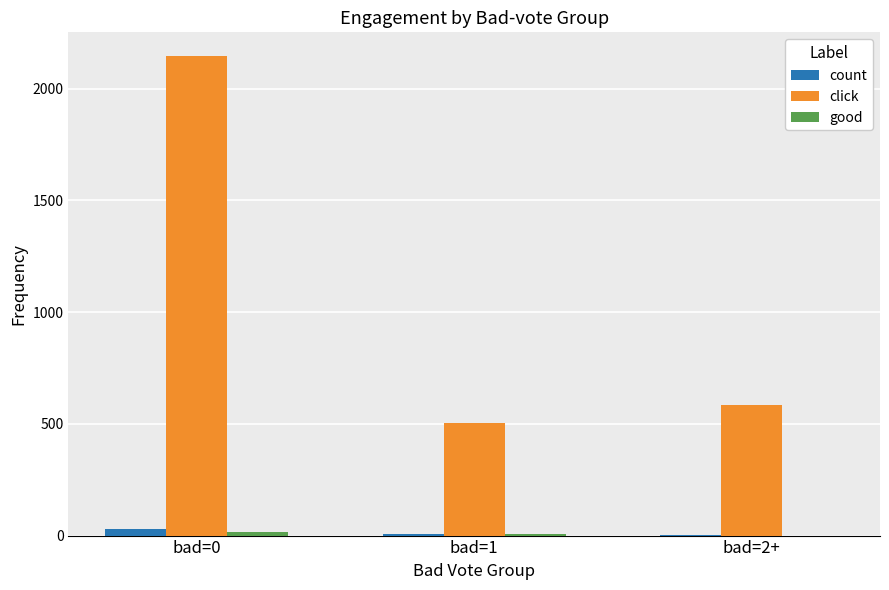

Which series changed the most between bad=0 and bad=2+?

click